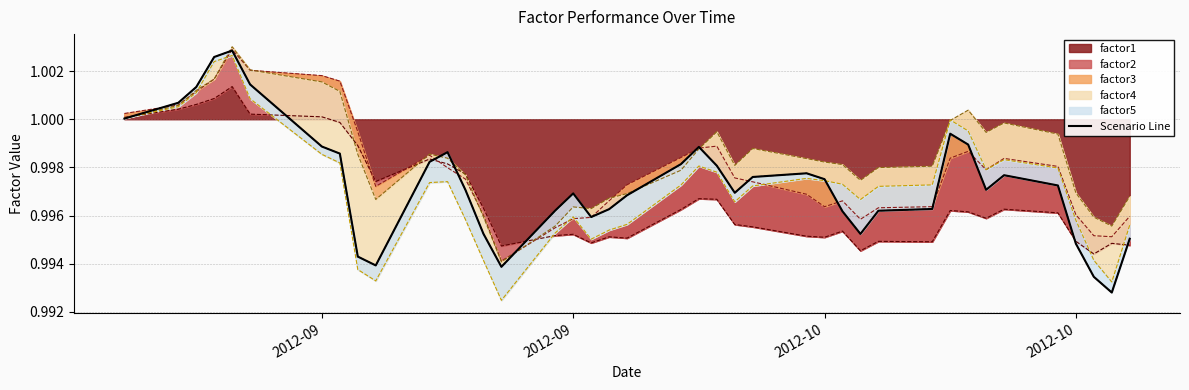

How many lines are shown in the chart?

1